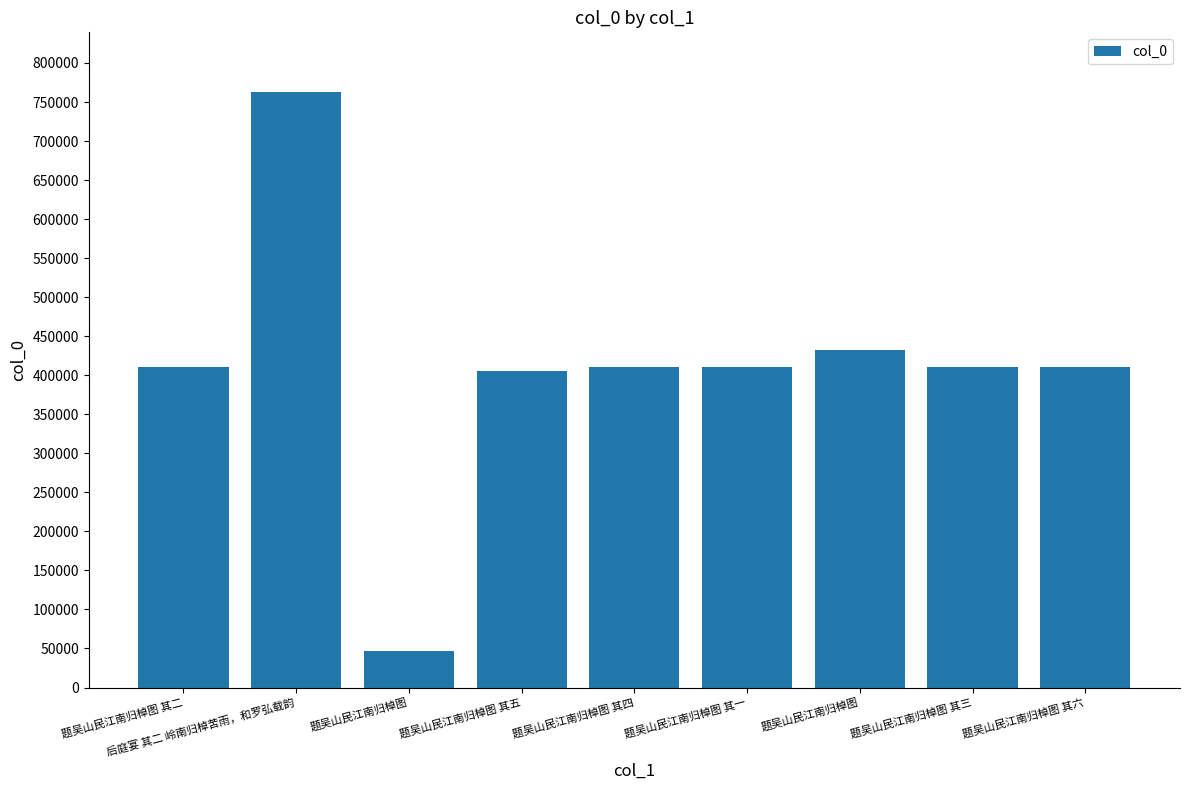

List the labels in order of value, largest first.

后庭宴 其二 岭南归棹苦雨，和罗弘载韵, 题吴山民江南归棹图, 题吴山民江南归棹图 其六, 题吴山民江南归棹图 其四, 题吴山民江南归棹图 其三, 题吴山民江南归棹图 其二, 题吴山民江南归棹图 其一, 题吴山民江南归棹图 其五, 题吴山民江南归棹图